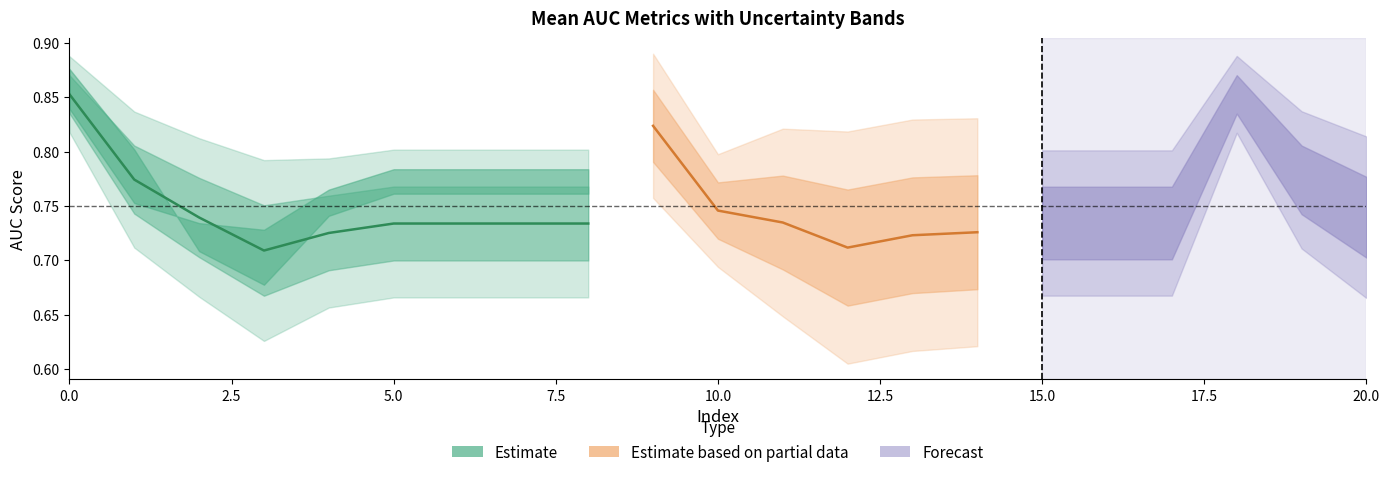

At which category is the sum across all series the highest?

18